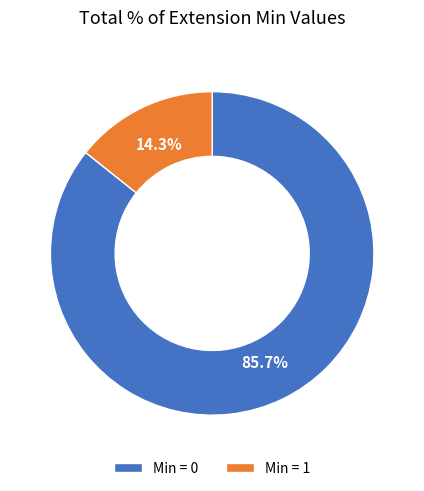

What is the smallest slice in the pie chart?

Min = 1